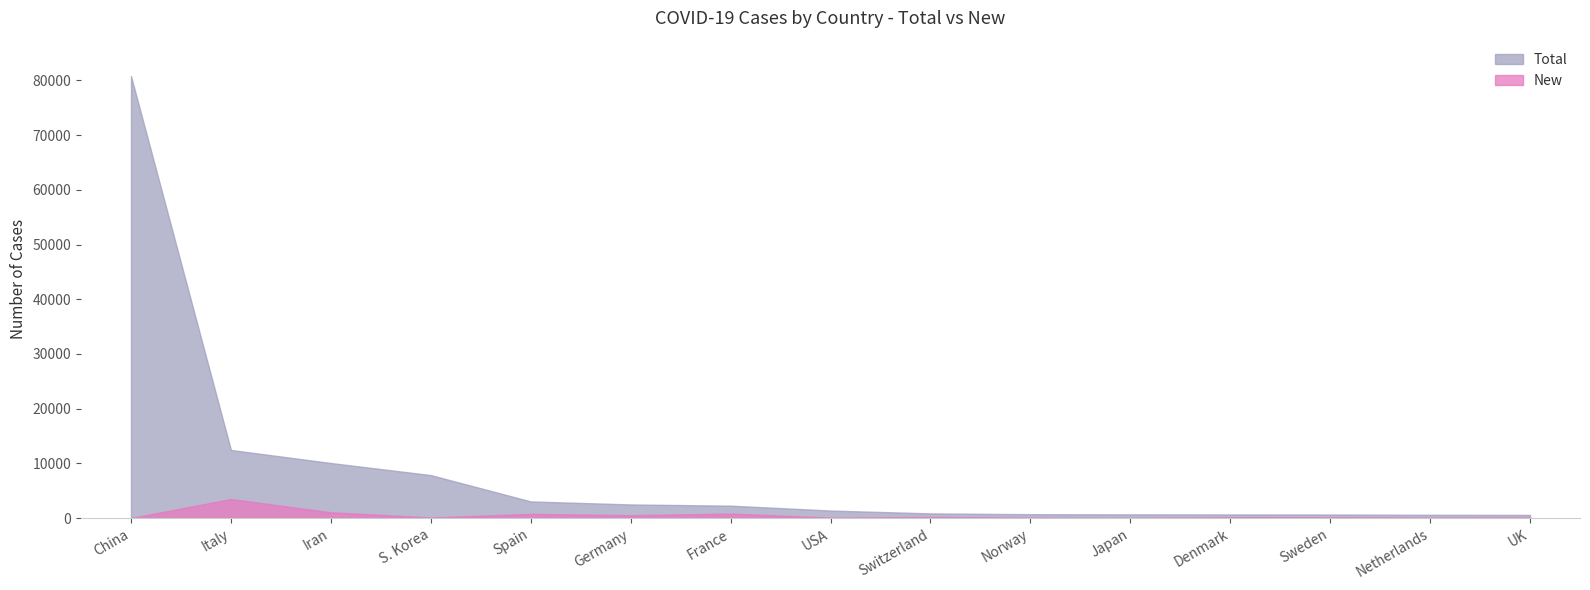

Which label corresponds to the smallest value in the chart?

China